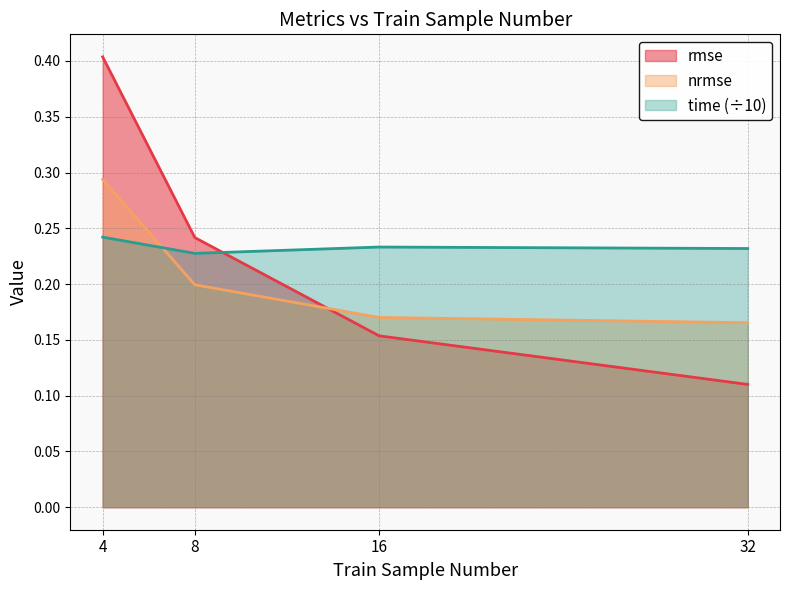

What is the value of the time point at the 3rd from the left?

0.2